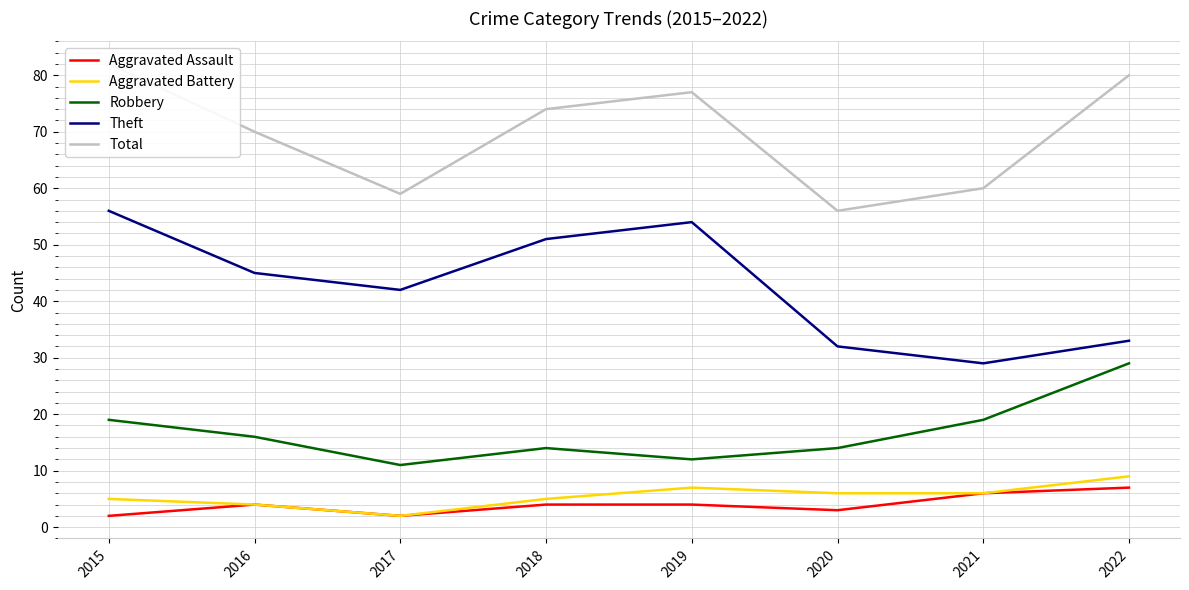

Where is the first local minimum for Aggravated Assault?

2017